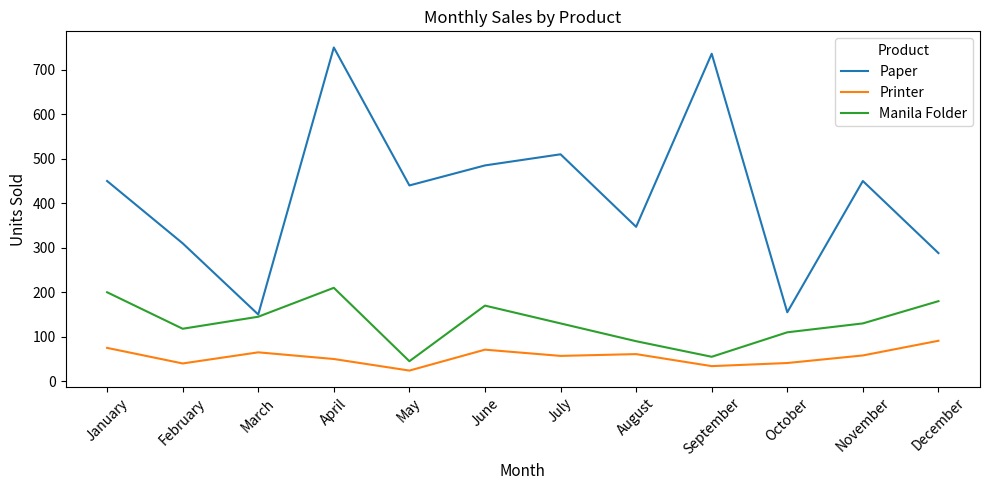

How many values in the Printer series are below 58?

6